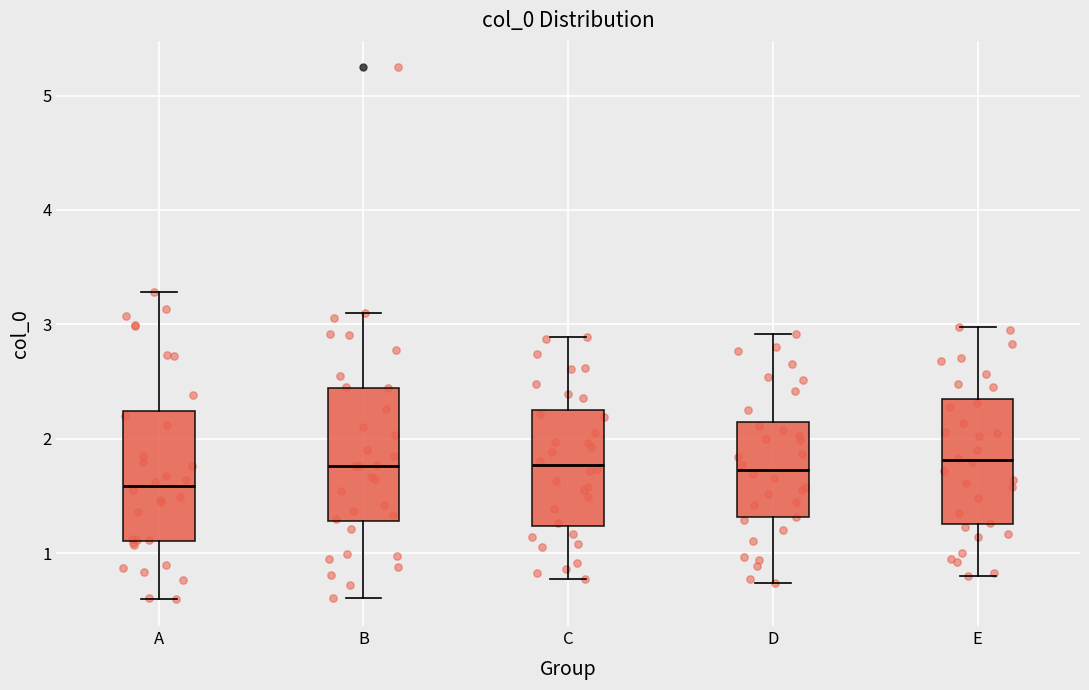

Reading left to right, transcribe this box plot: for each box, give where its median line is, the range the box spans, and where its two whiskers end, as read against the y-axis. The values are not printed on the chart, so give them approximately, as read against the axis.

A: median 1.6, box 1.1 to 2.2, whiskers 0.6 to 3.3
B: median 1.8, box 1.3 to 2.4, whiskers 0.6 to 3.1
C: median 1.8, box 1.2 to 2.3, whiskers 0.8 to 2.9
D: median 1.7, box 1.3 to 2.1, whiskers 0.7 to 2.9
E: median 1.8, box 1.3 to 2.3, whiskers 0.8 to 3.0